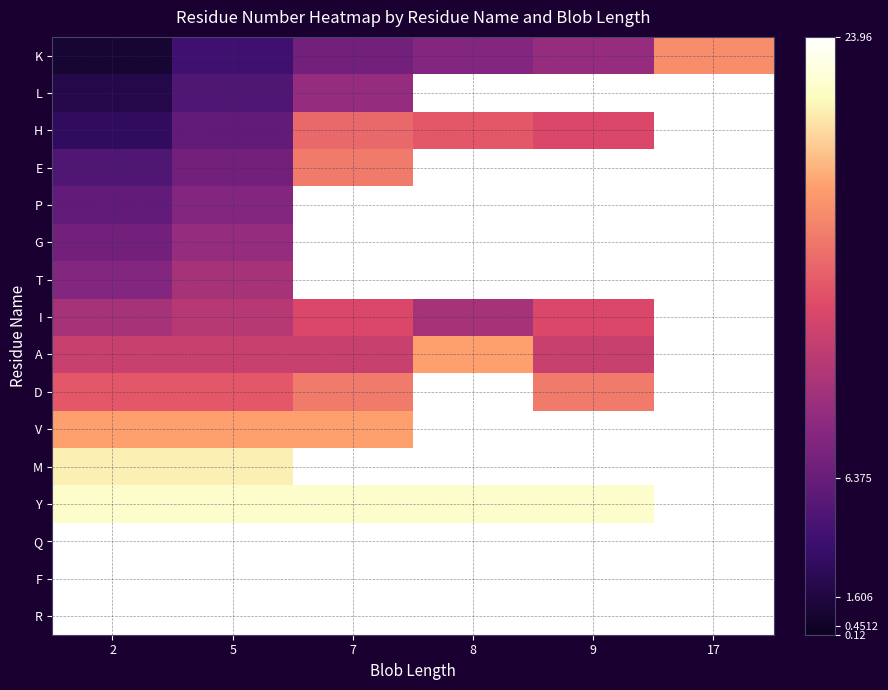

What is the difference between the highest and lowest values at 9?

28